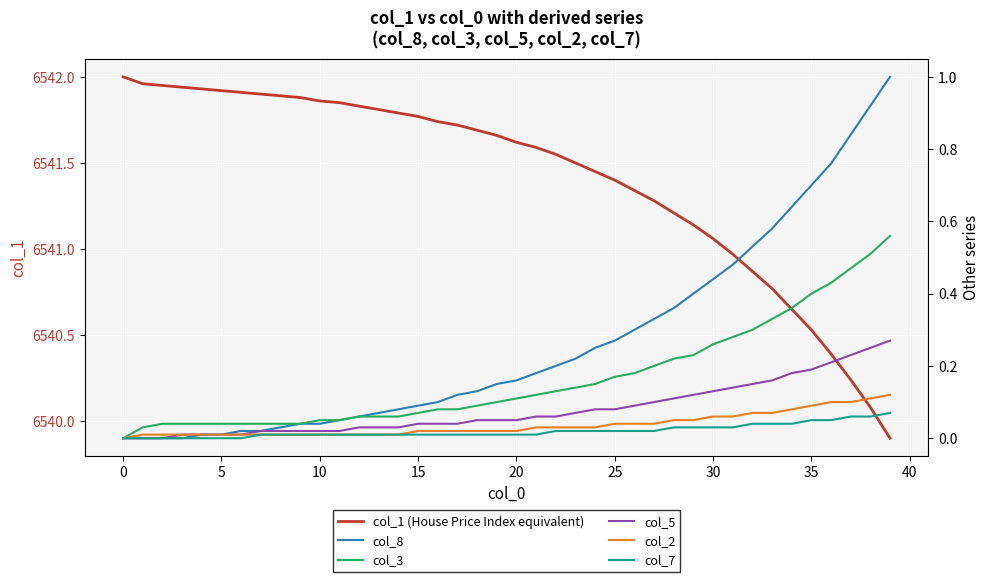

True or false: col_1 (House Price Index equivalent) has a value of 6541.6 at 20.

True